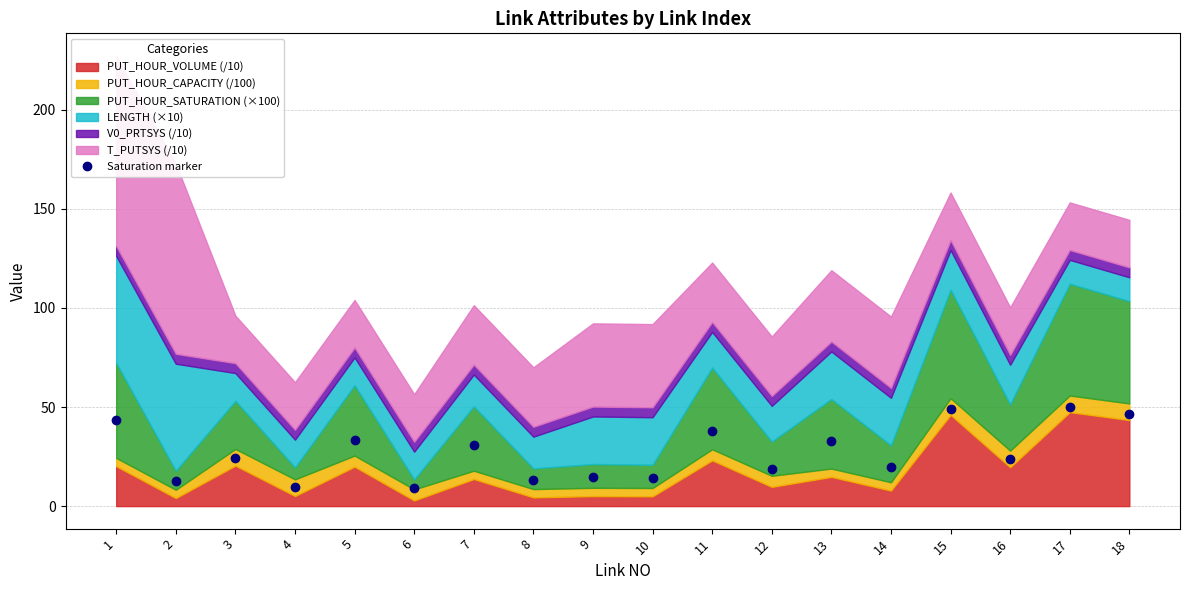

What is the minimum value shown in the chart?

9.0